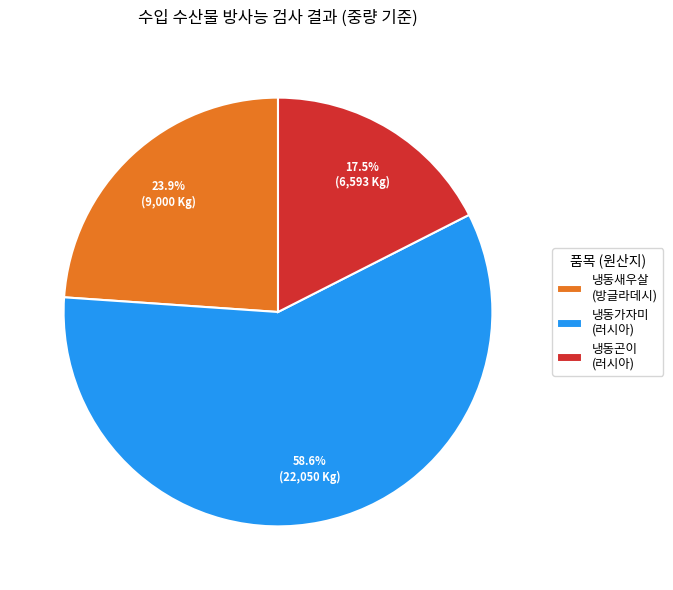

Approximately how many times larger is the value at 냉동새우살 (방글라데시) compared to 냉동곤이 (러시아)?

1.4